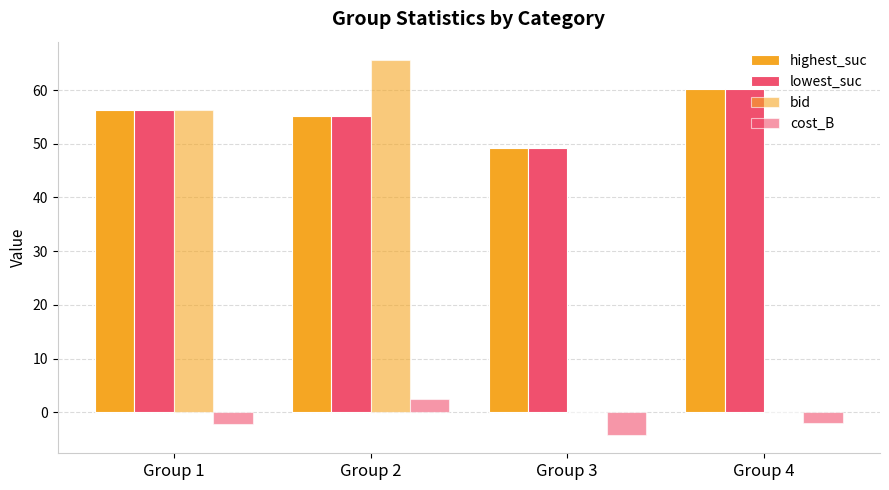

What is the total value across all series at Group 4?

118.6